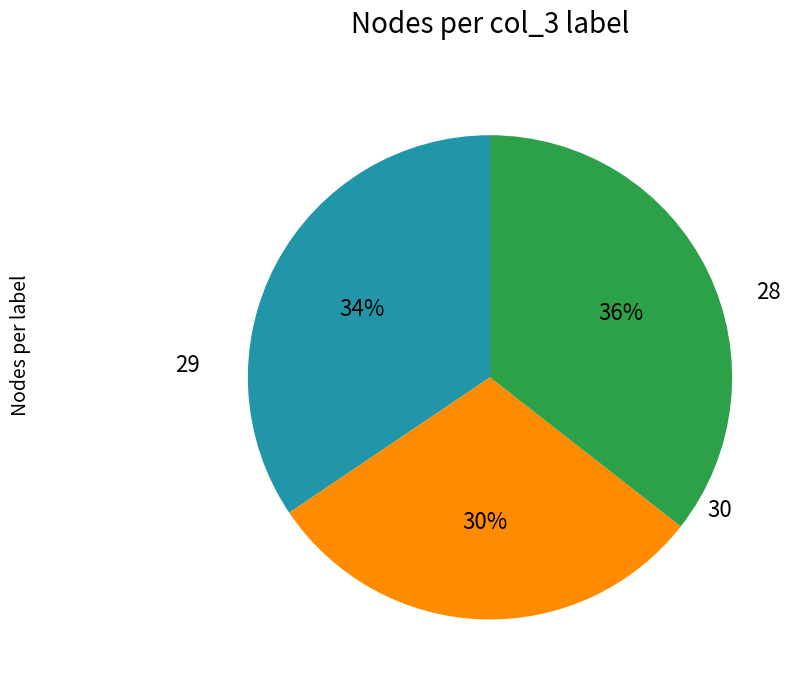

To the nearest percent, what is the difference between the largest and smallest slice percentages?

6%